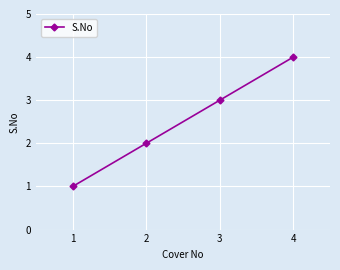

Where is the data nearest to the value 2?

2